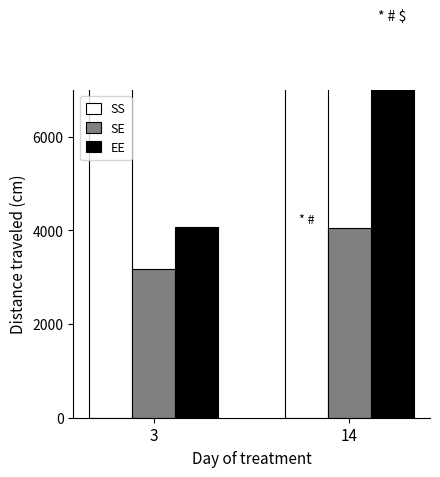

What is the difference between the SE values at 3 and 14?

881.0